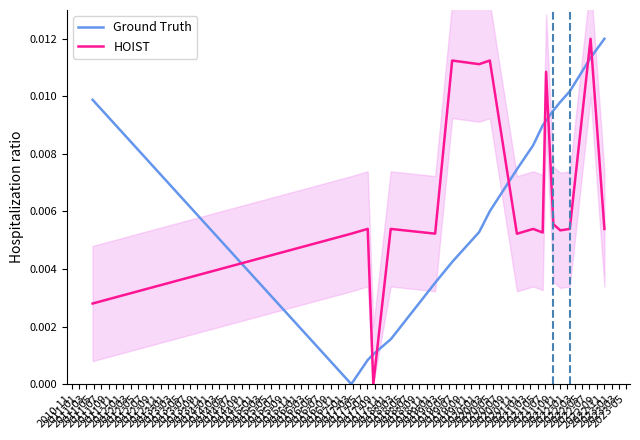

True or false: Ground Truth and HOIST cross at least once.

True